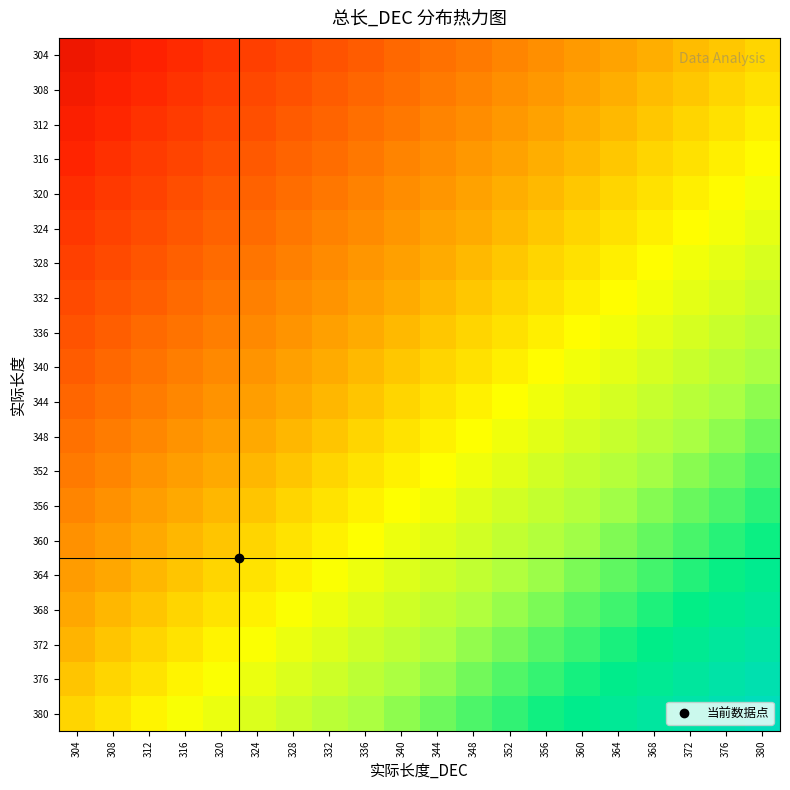

Which category has the highest value across all series?

380